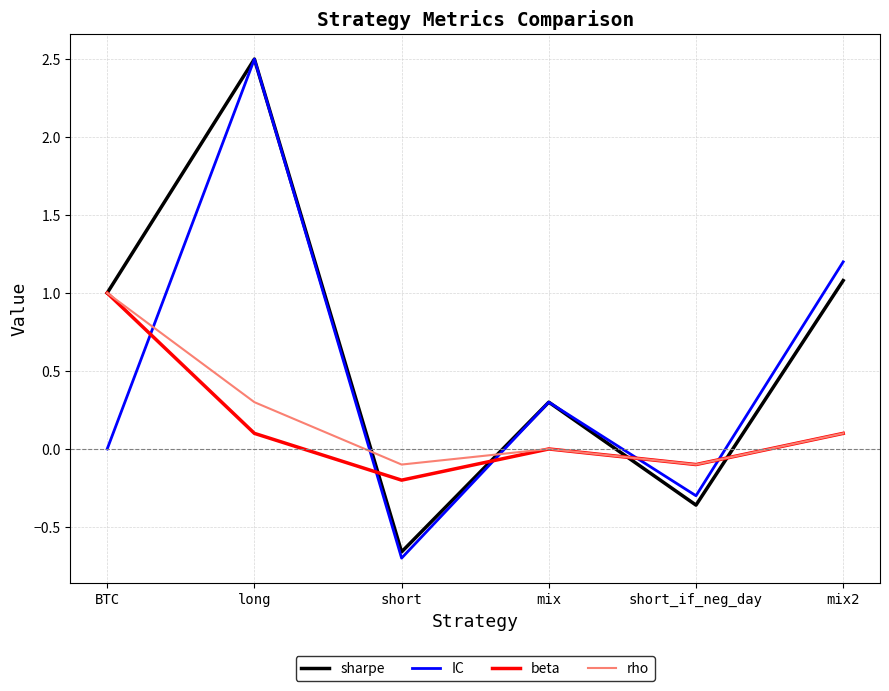

What is the difference between the maximum and minimum values in the sharpe series?

3.2